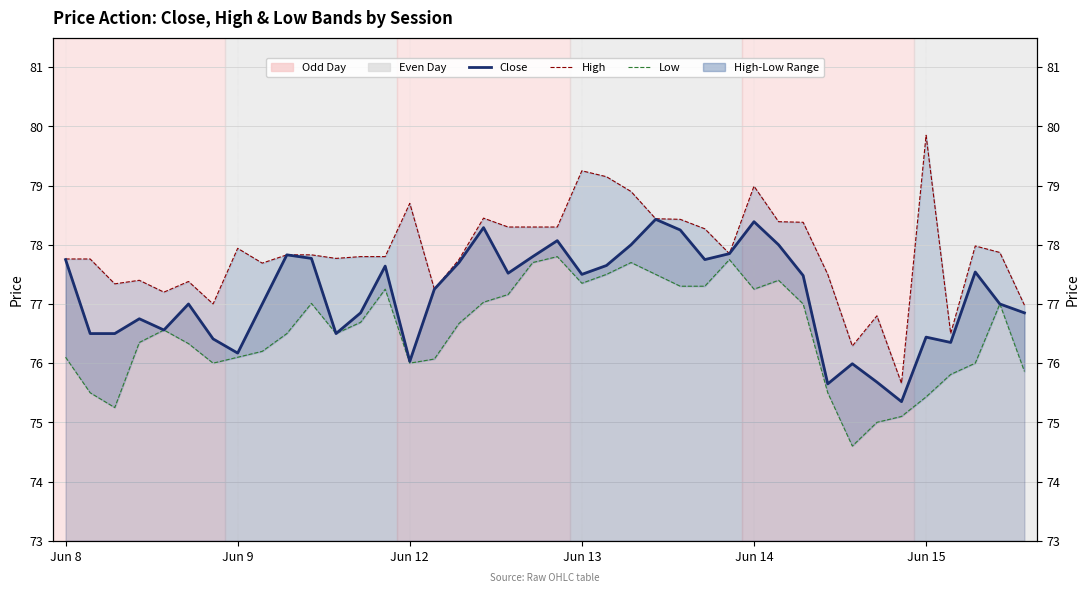

Reading right to left, what are all the values shown in this chart?

Close: 76.8	77.0	77.5	76.3	76.4	75.3	75.7	76.0	75.7	77.5	78.0	78.4	77.8	77.8	78.2	78.4	78.0	77.7	77.5	78.1	77.8	77.5	78.3	77.7	77.2	76.0	77.6	76.8	76.5	77.8	77.8	77.0	76.2	76.4	77.0	76.6	76.8	76.5	76.5	77.8
High: 77.0	77.9	78.0	76.5	79.8	75.7	76.8	76.3	77.5	78.4	78.4	79.0	77.8	78.3	78.4	78.4	78.9	79.2	79.2	78.3	78.3	78.3	78.4	77.8	77.2	78.7	77.8	77.8	77.8	77.8	77.8	77.7	77.9	77.0	77.4	77.2	77.4	77.3	77.8	77.8
Low: 75.9	77.0	76.0	75.8	75.4	75.1	75.0	74.6	75.5	77.0	77.4	77.2	77.8	77.3	77.3	77.5	77.7	77.5	77.3	77.8	77.7	77.2	77.0	76.7	76.1	76.0	77.2	76.7	76.5	77.0	76.5	76.2	76.1	76.0	76.3	76.6	76.3	75.2	75.5	76.1